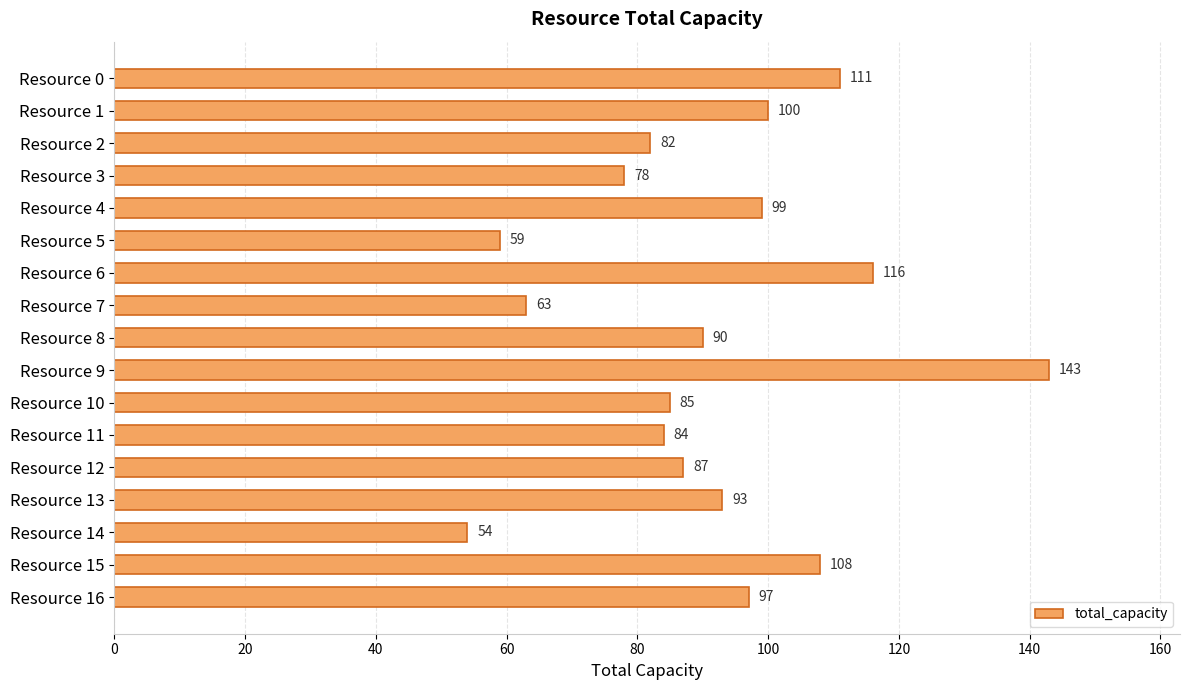

What is the ratio of the value at Resource 5 to the value at Resource 12?

0.7